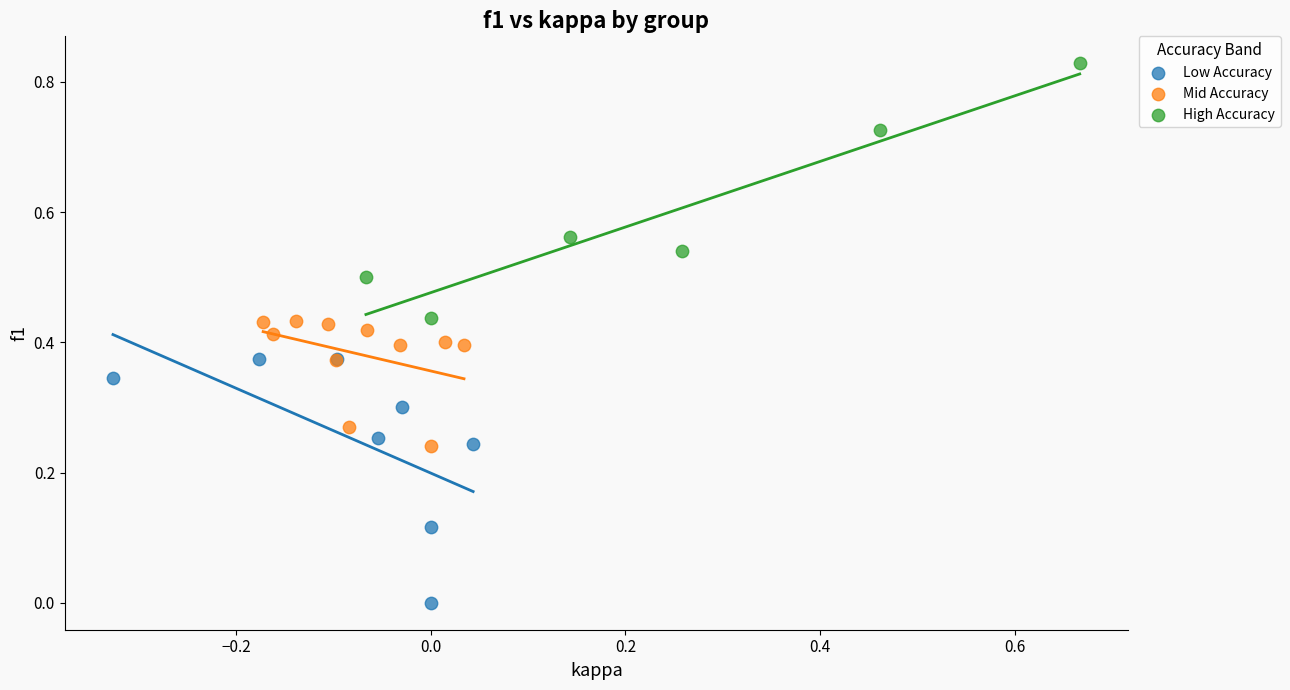

Which series contains the lowest Y value?

Low Accuracy